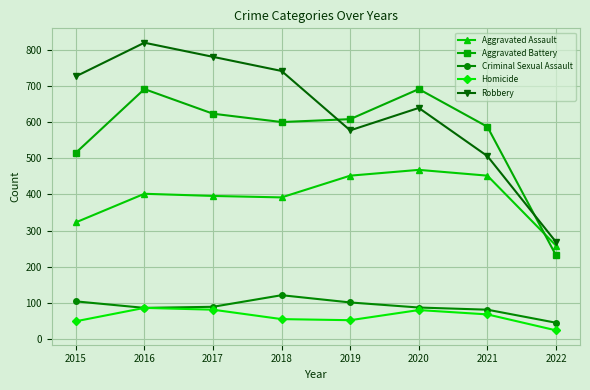

True or false: Homicide and Robbery intersect in this chart.

False